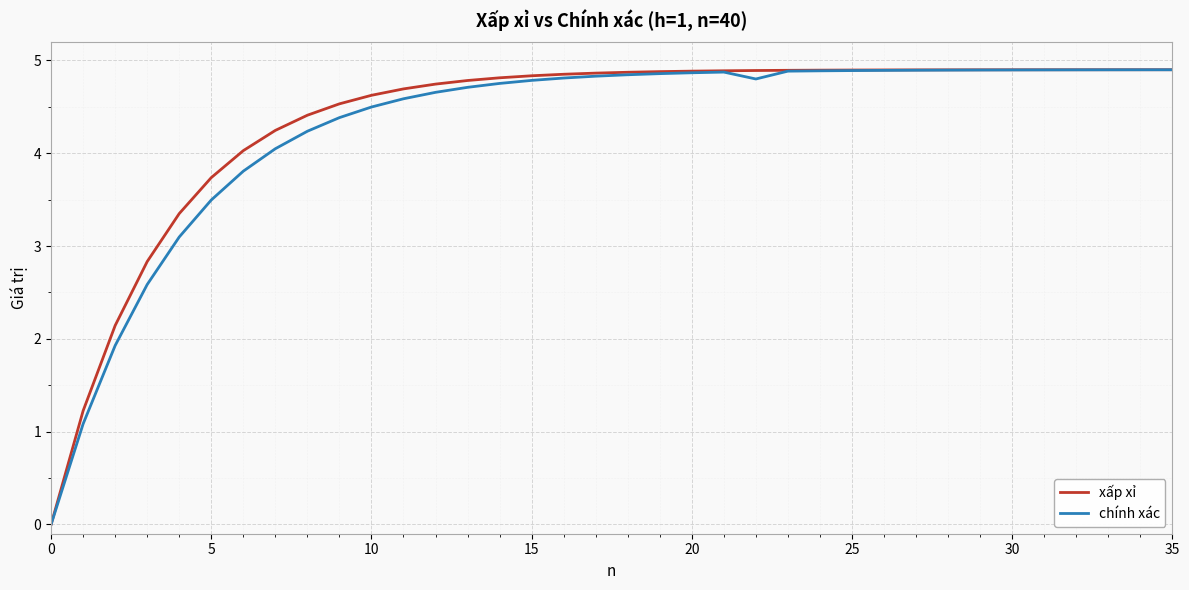

How many distinct data groups are displayed?

2